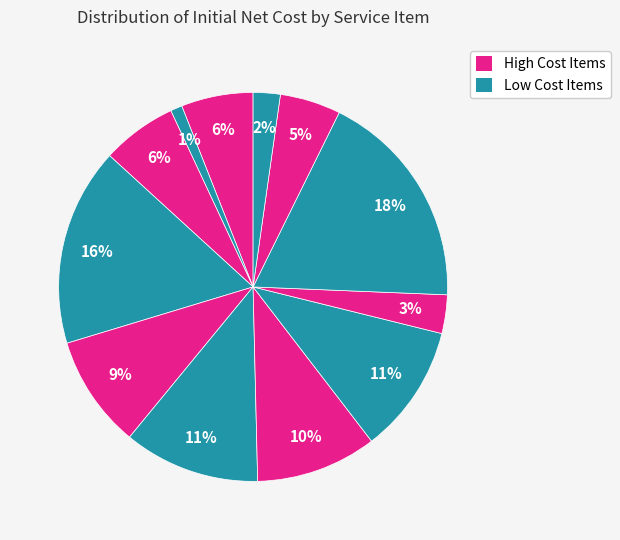

How many segments does this pie chart have?

12